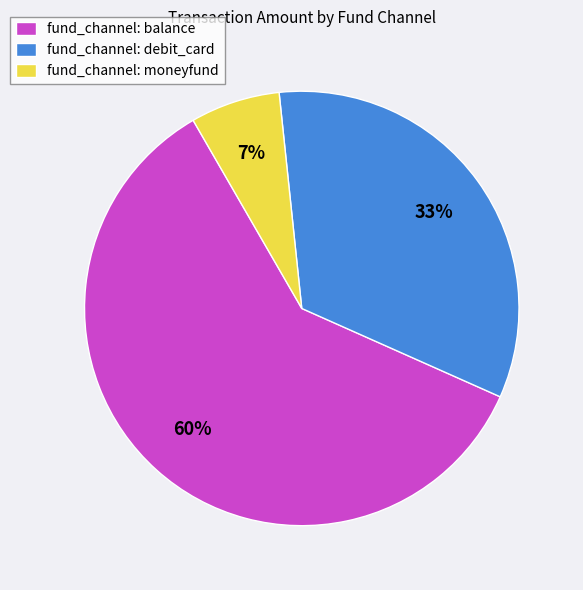

True or false: fund_channel: debit_card accounts for 39% of the total.

False